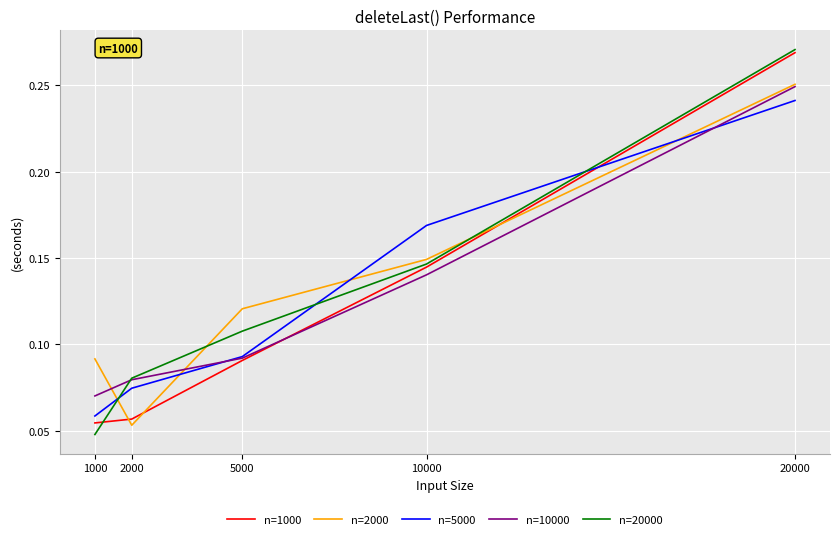

Is it true that n=20000 equals 0.3 at 10000?

False